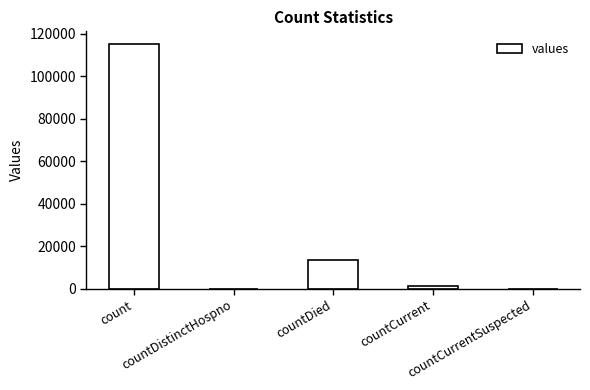

What is the greatest value displayed?

115379